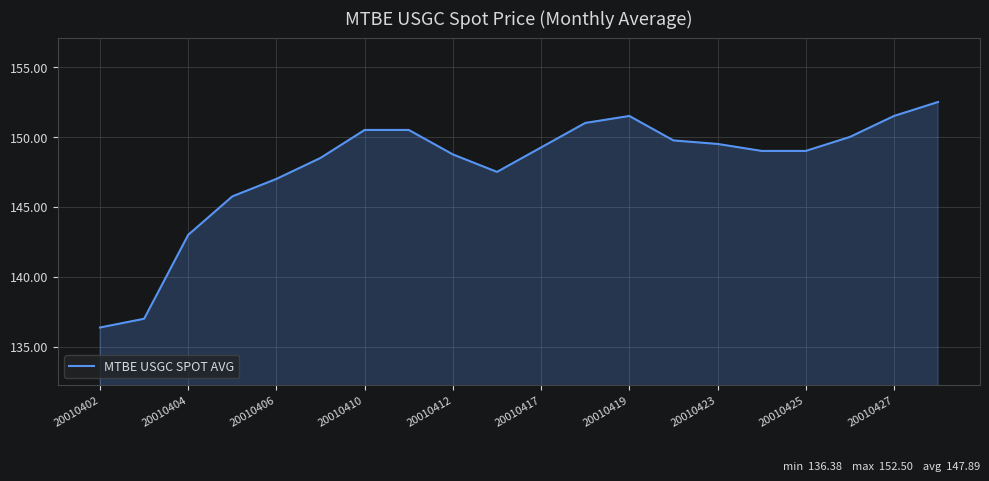

What is the maximum value shown in the chart?

152.5